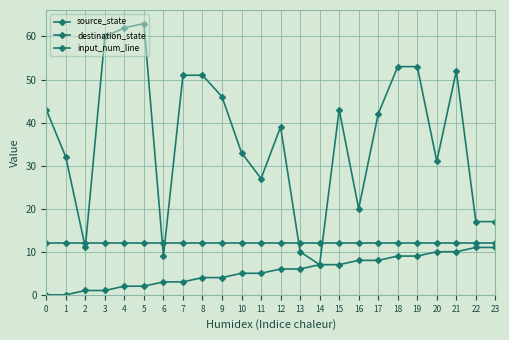

What value does the destination_state series have at 10?

33